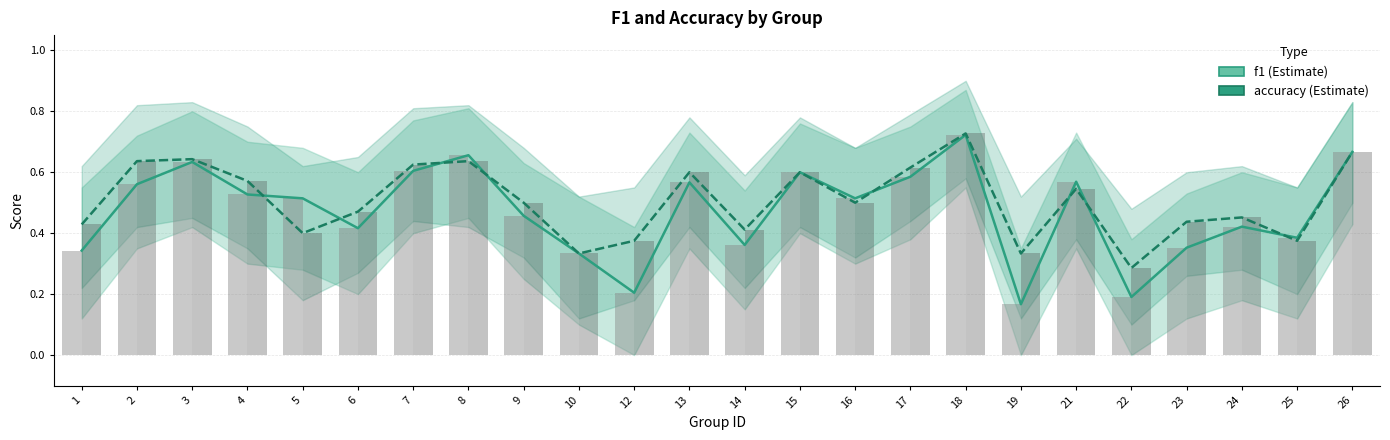

List the labels in order of accuracy value, smallest first.

22, 10, 19, 12, 25, 5, 14, 1, 23, 24, 6, 9, 16, 21, 4, 13, 15, 17, 7, 2, 8, 3, 26, 18